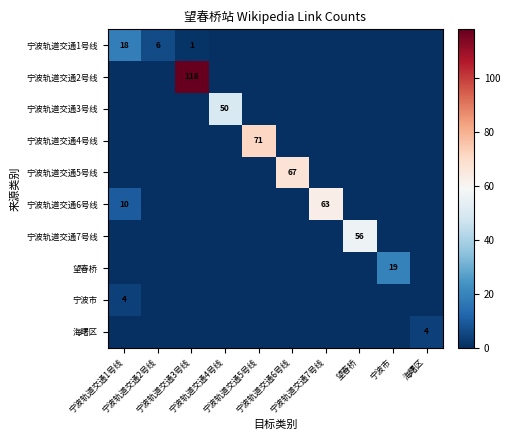

At which label does 宁波轨道交通3号线 reach its peak?

宁波轨道交通4号线